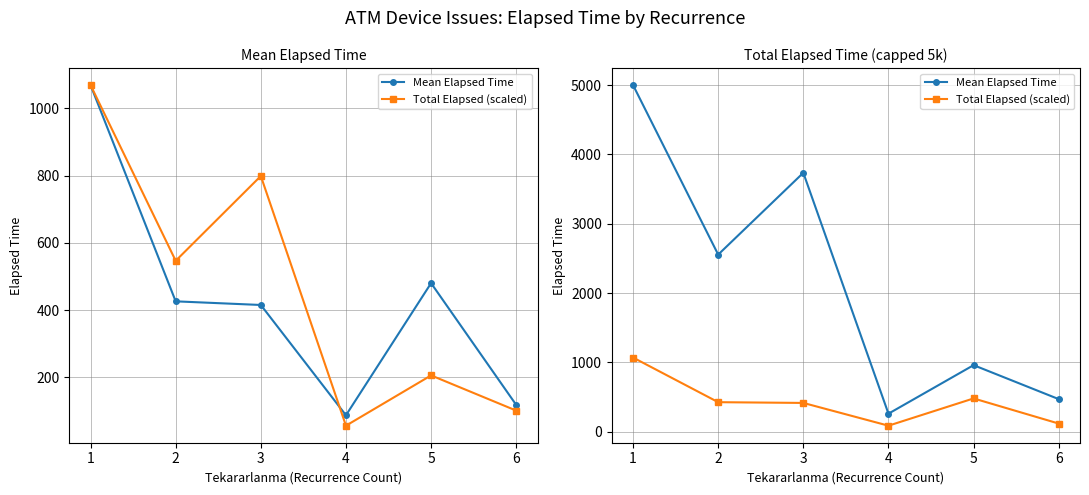

What is the difference between the second highest and minimum values in the Total Elapsed (scaled) series?

393.3